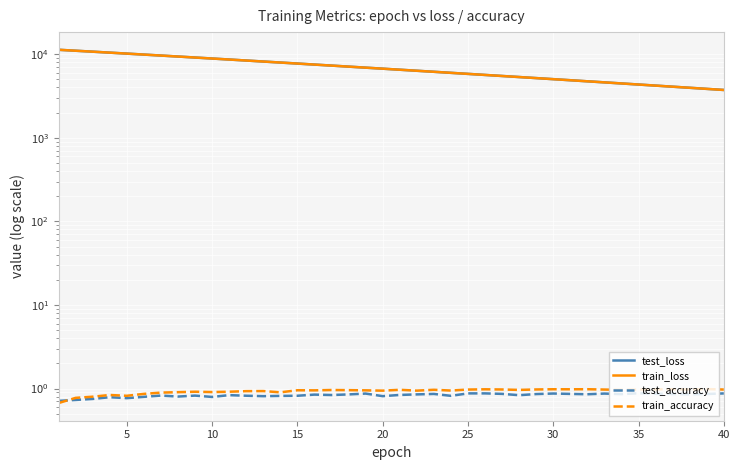

Count the test_accuracy values in the range 0 to 1.

40